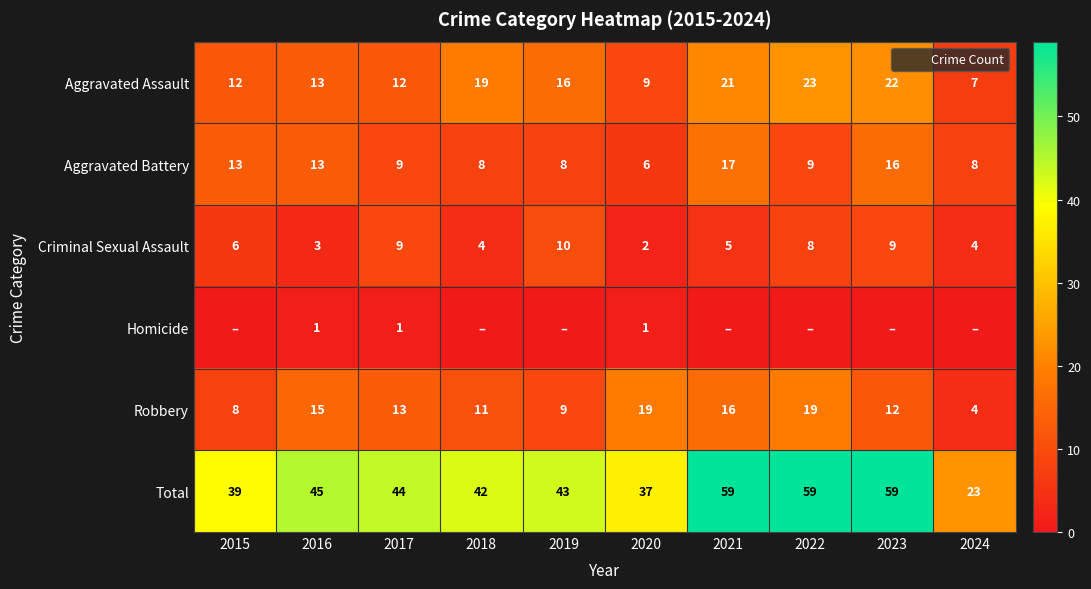

Which has a higher value, 2023 or 2024?

2023